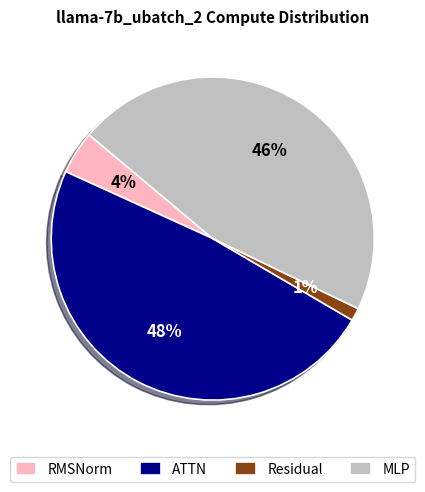

How many slices are in this pie chart?

4